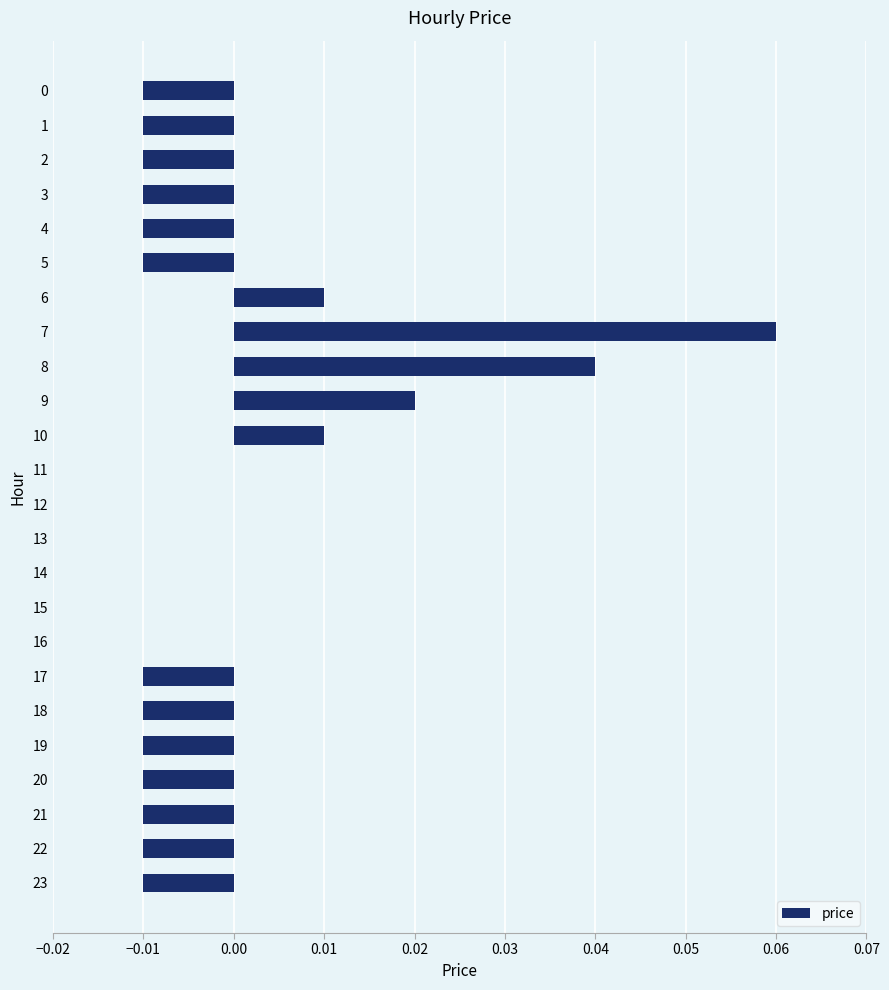

How many data points does each series have?

24